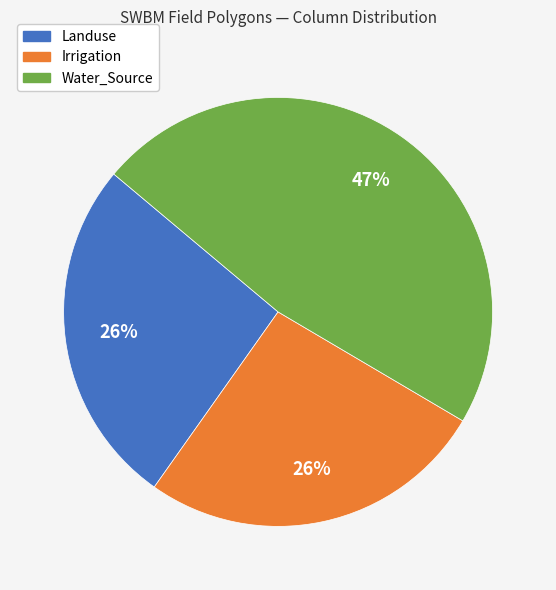

Does Water_Source account for over 50% of the chart?

No